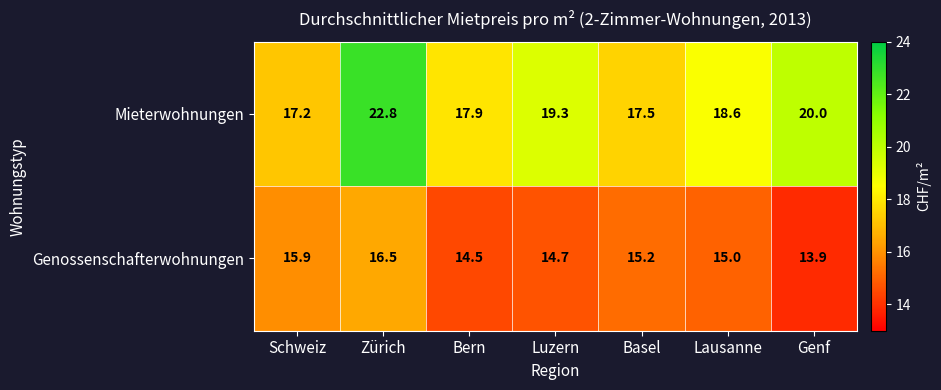

What is the greatest value displayed?

22.8